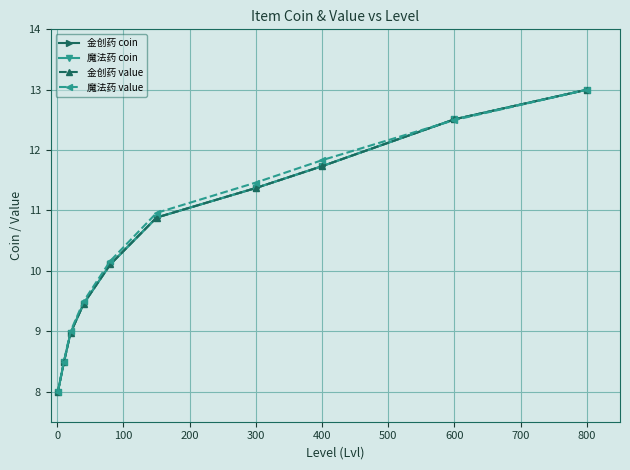

Does the chart have visible grid lines?

Yes